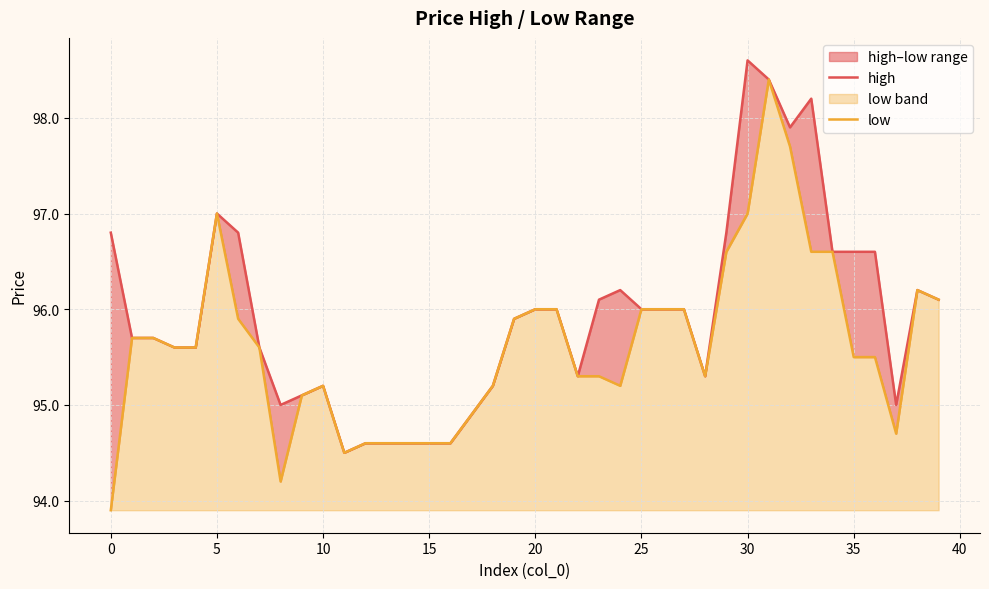

True or false: low has a value of 169.5 at 5.

False